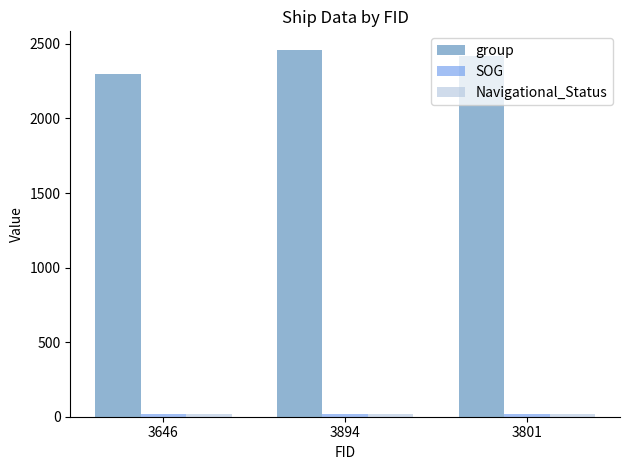

At which label is group closest to 2380?

3801